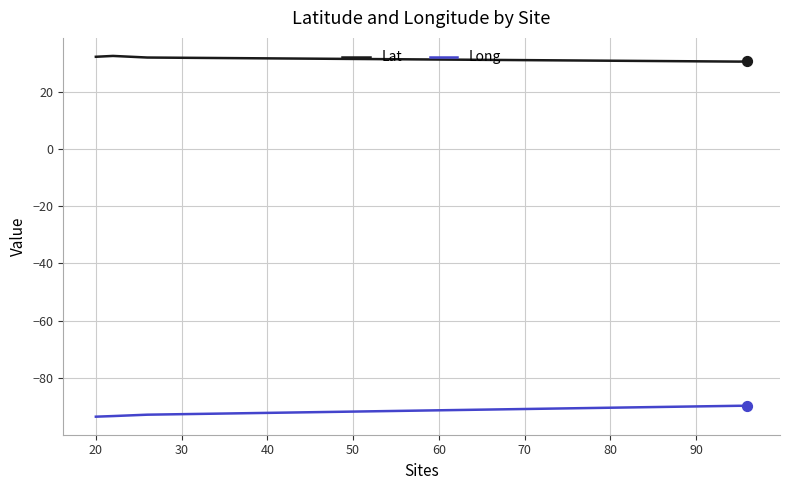

What are all the series names shown in the legend?

Lat, Long